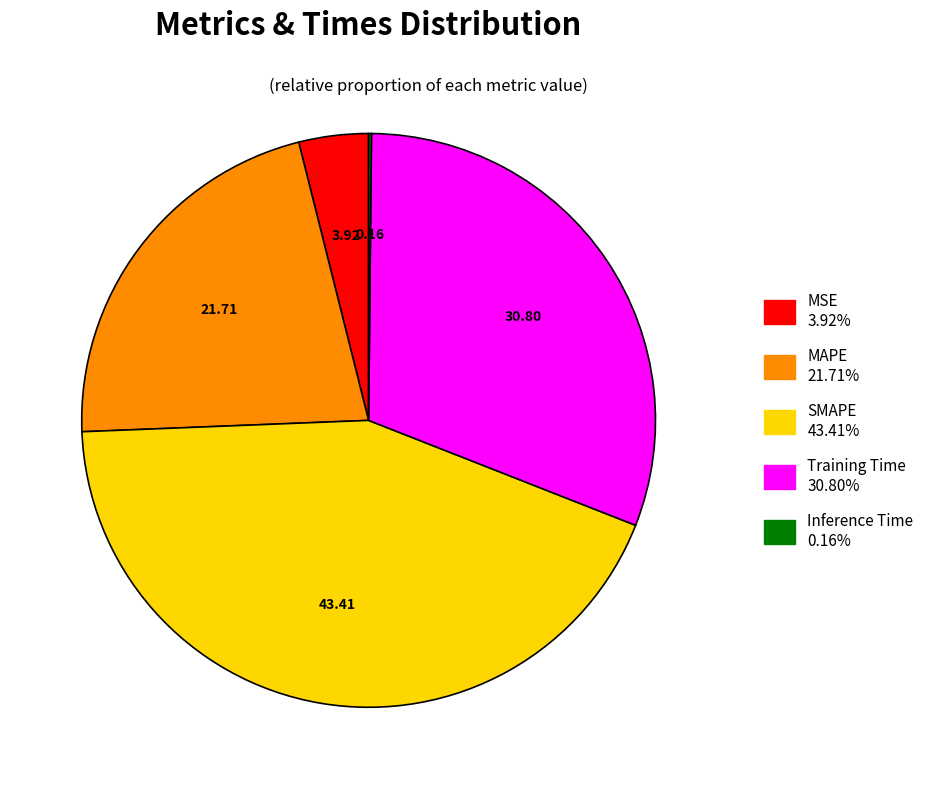

Which slice is the largest?

SMAPE